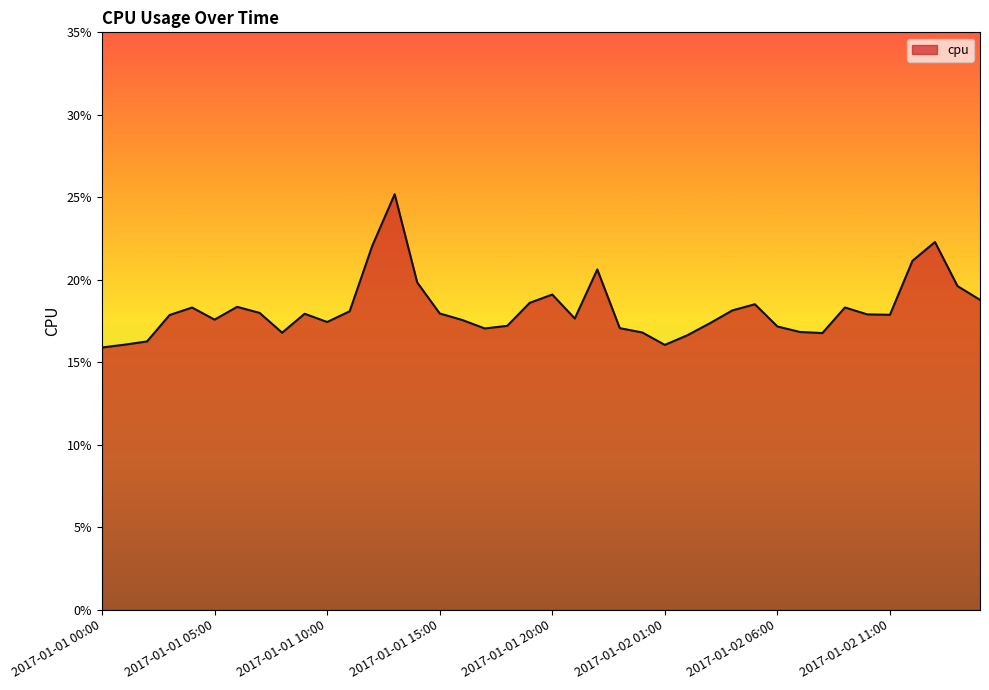

List the labels in order of value, smallest first.

2017-01-01 00:00, 2017-01-02 01:00, 2017-01-01 01:00, 2017-01-01 02:00, 2017-01-02 02:00, 2017-01-02 08:00, 2017-01-01 08:00, 2017-01-02 00:00, 2017-01-02 07:00, 2017-01-01 17:00, 2017-01-01 23:00, 2017-01-02 06:00, 2017-01-01 18:00, 2017-01-02 03:00, 2017-01-01 10:00, 2017-01-01 16:00, 2017-01-01 05:00, 2017-01-01 21:00, 2017-01-01 03:00, 2017-01-02 11:00, 2017-01-02 10:00, 2017-01-01 09:00, 2017-01-01 15:00, 2017-01-01 07:00, 2017-01-01 11:00, 2017-01-02 04:00, 2017-01-01 04:00, 2017-01-02 09:00, 2017-01-01 06:00, 2017-01-02 05:00, 2017-01-01 19:00, 2017-01-02 15:00, 2017-01-01 20:00, 2017-01-02 14:00, 2017-01-01 14:00, 2017-01-01 22:00, 2017-01-02 12:00, 2017-01-01 12:00, 2017-01-02 13:00, 2017-01-01 13:00